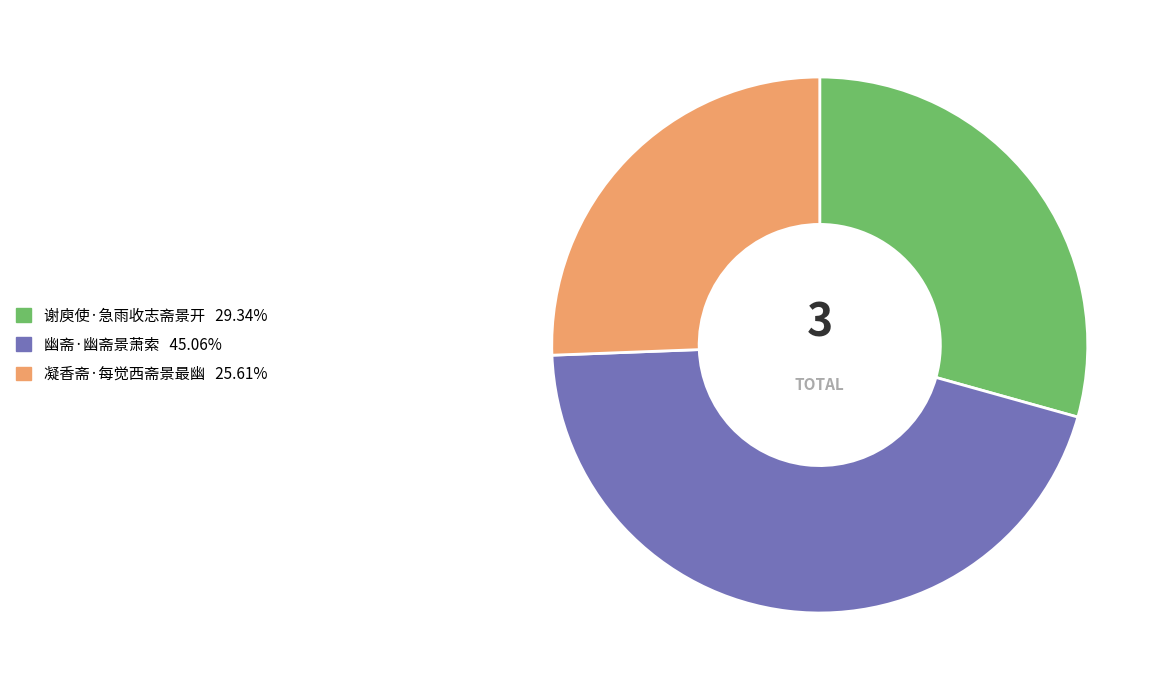

What is the ratio of the value at 谢庾使·急雨收志斋景开 to the value at 凝香斋·每觉西斋景最幽?

1.1